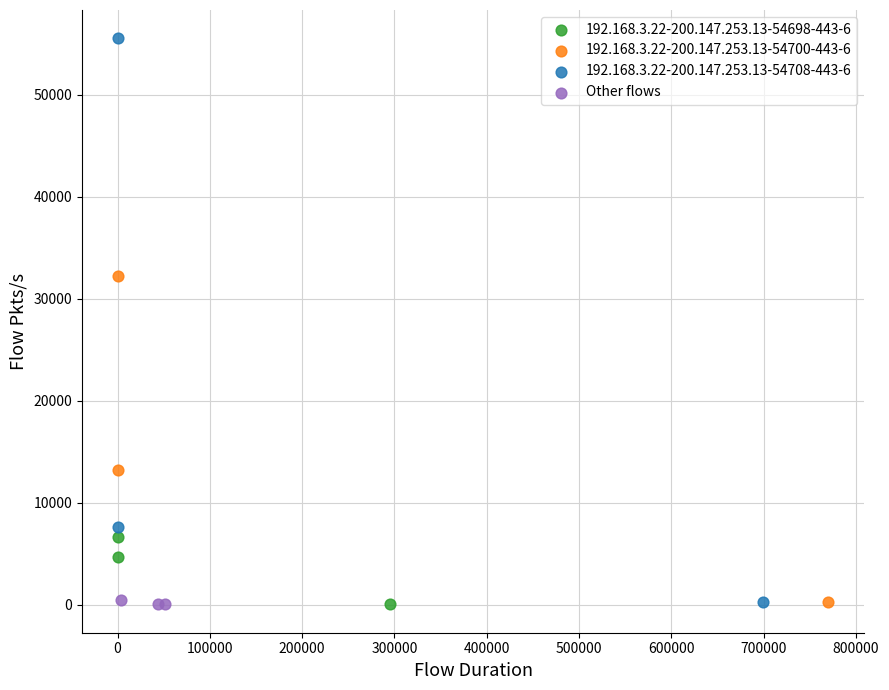

Which series contains the highest Y value?

192.168.3.22-200.147.253.13-54708-443-6